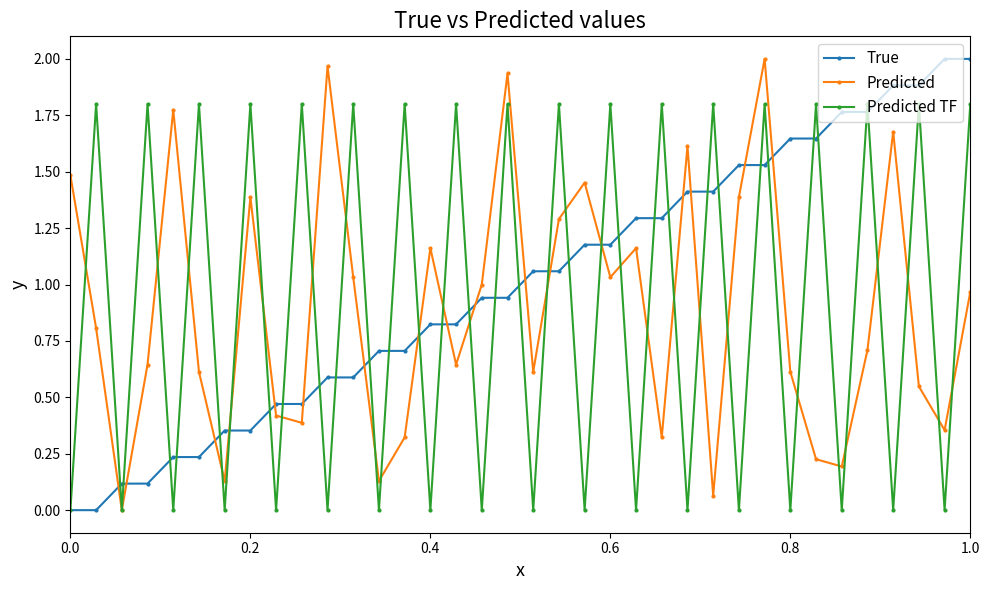

True or false: Predicted TF and Predicted cross at least once.

True